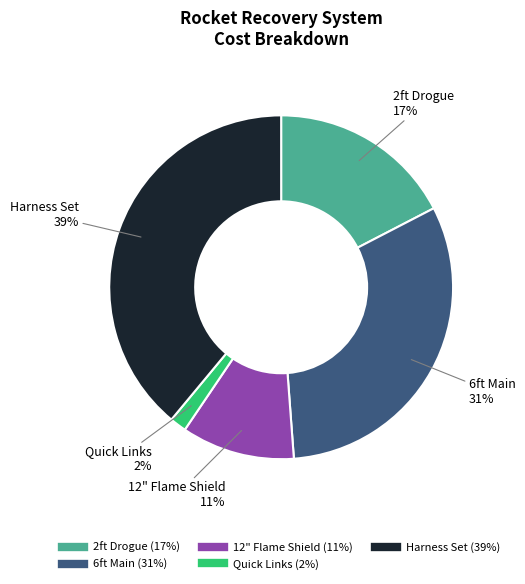

Approximately how many times larger is the value at 12" Flame Shield compared to 2ft Drogue?

0.6